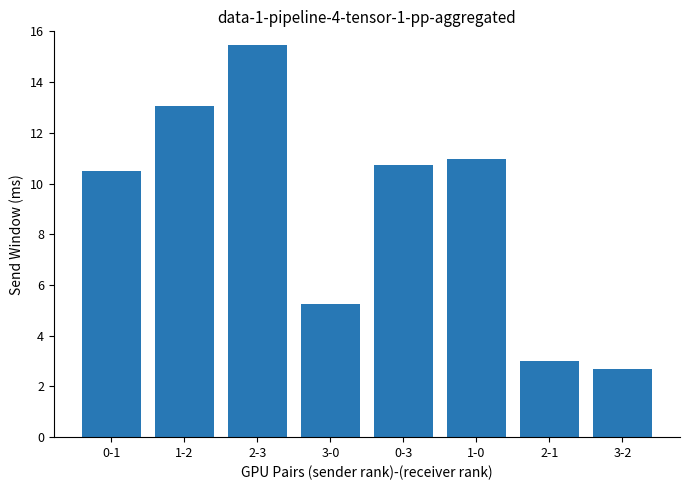

Are the bars grouped side by side (vs. stacked)?

No